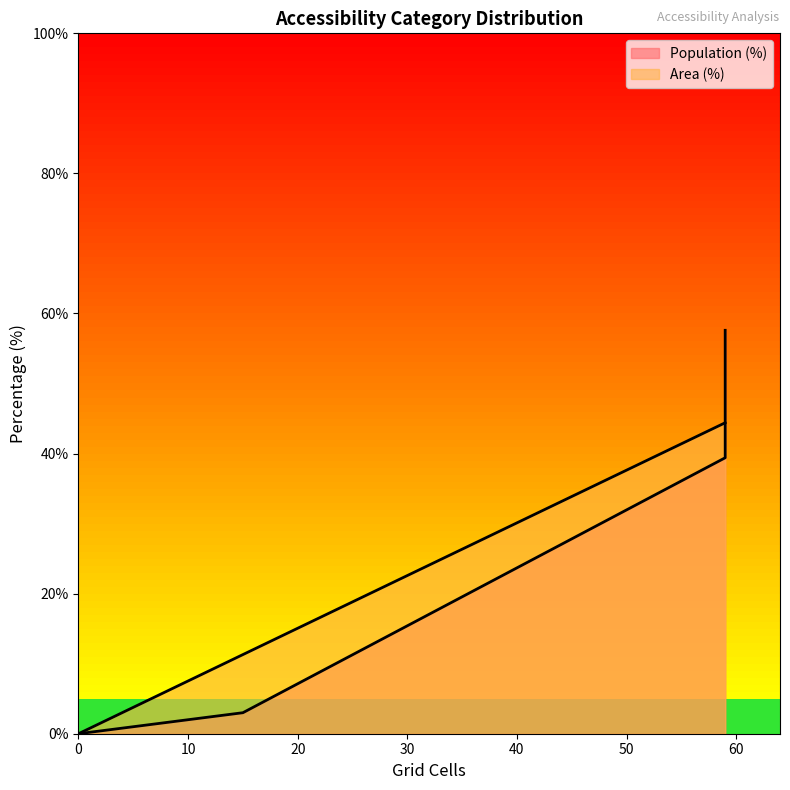

True or false: Population (%) and Area (%) cross at least once.

False